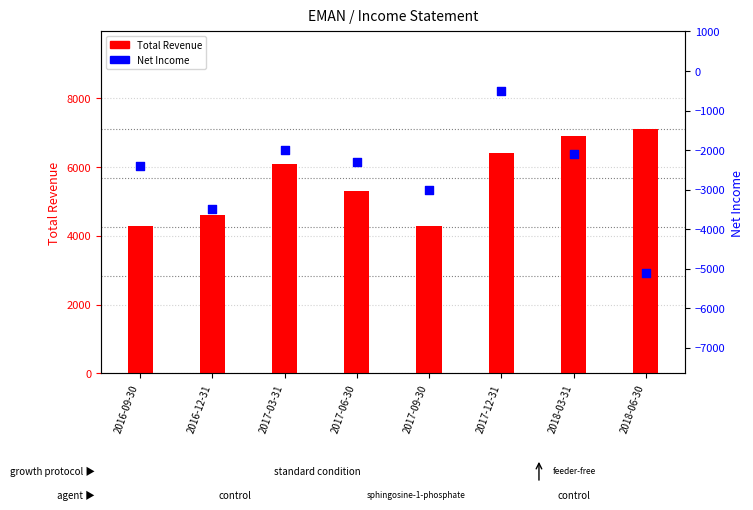

Is the value of Net Income at 2017-03-31 greater than the value of Total Revenue at 2018-03-31?

No